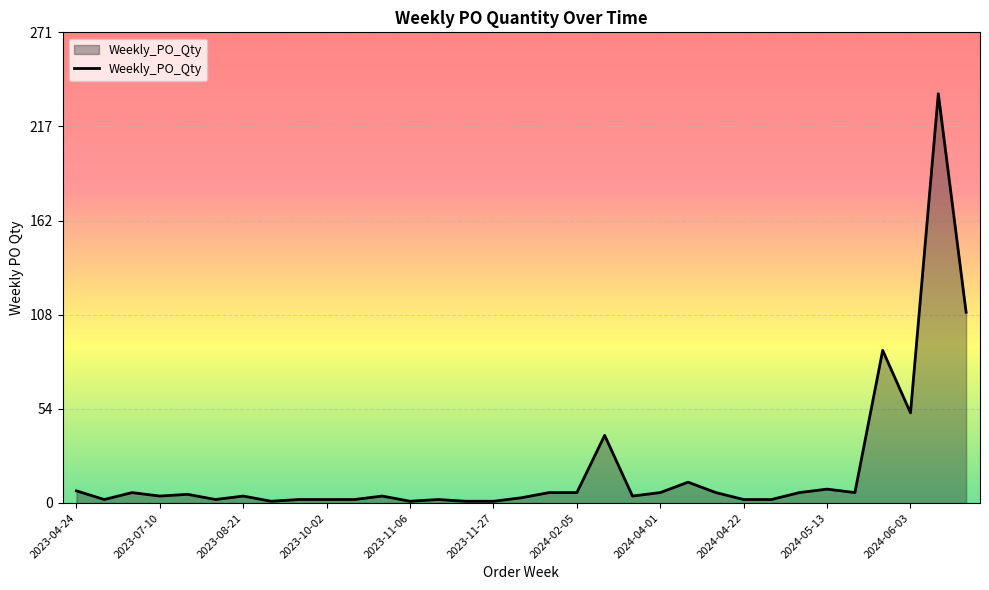

Does the chart display data point markers on the line(s)?

No